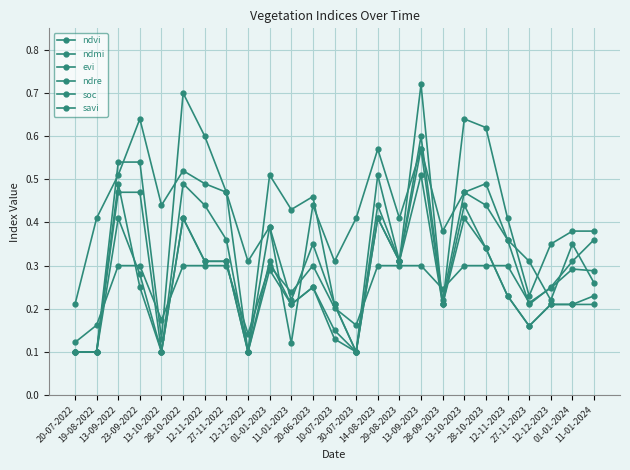

At which label does ndvi reach its peak?

13-09-2023